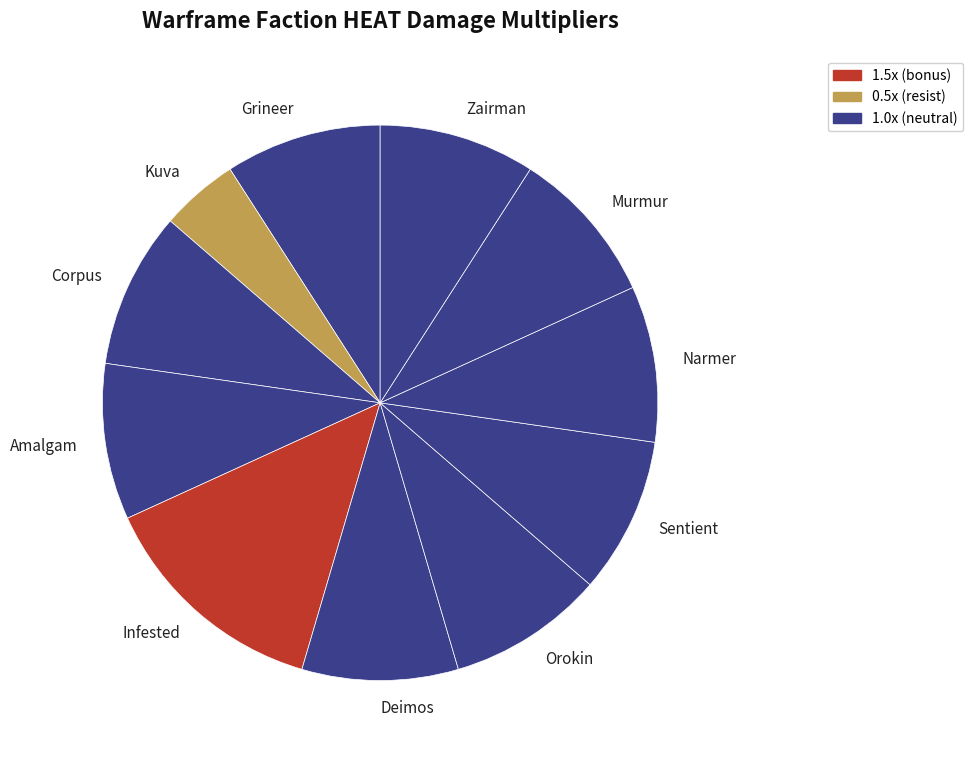

Count the number of slices in the pie.

11